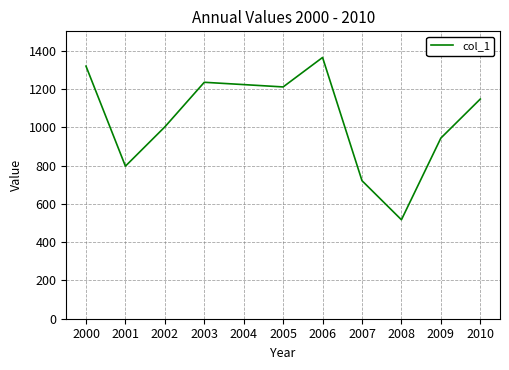

Reading left to right, extract all data points from this chart.

2000=1319.5	2001=796.9	2002=1002.2	2003=1235.1	2004=1223.0	2005=1210.8	2006=1364.8	2007=721.0	2008=517.0	2009=943.6	2010=1147.5